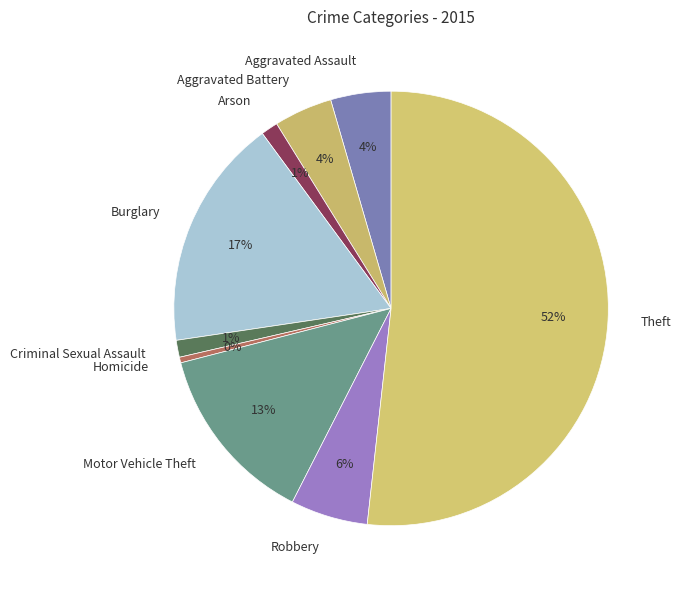

How many slices are in this pie chart?

9